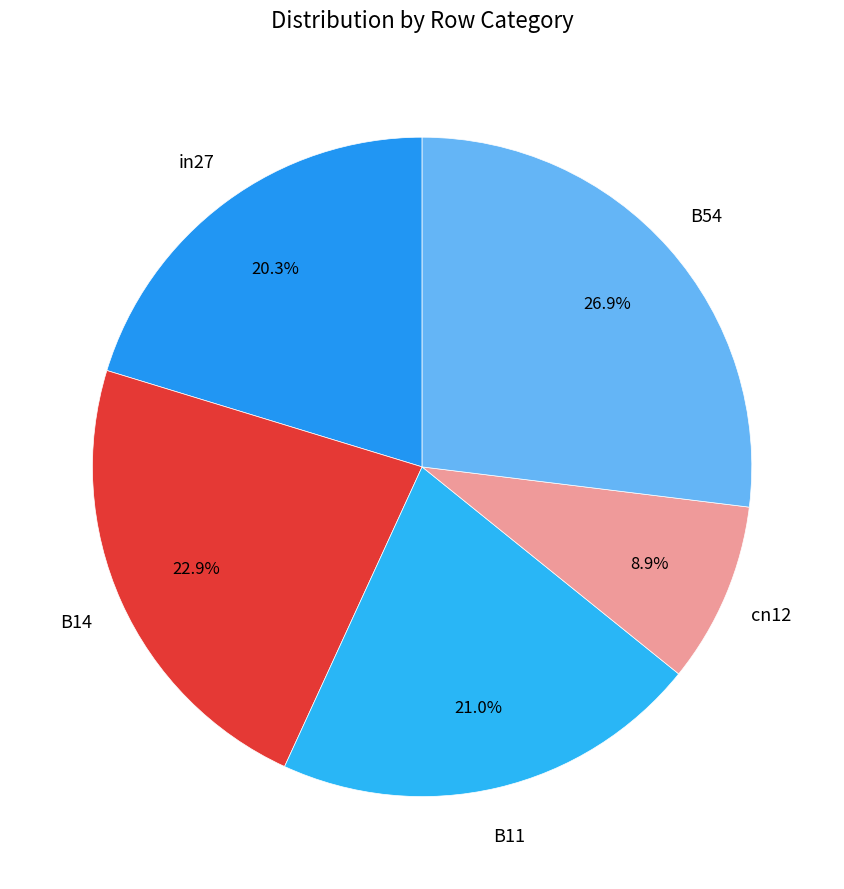

To the nearest percent, what is the average slice percentage?

20%